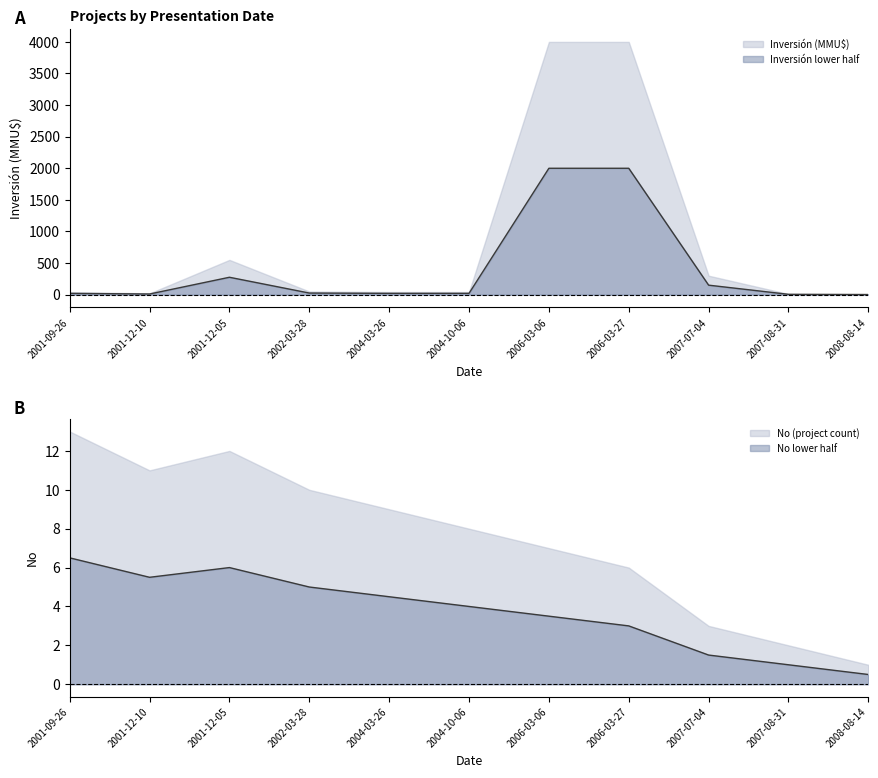

In No, how many points are higher than both neighbors (excluding endpoints)?

1